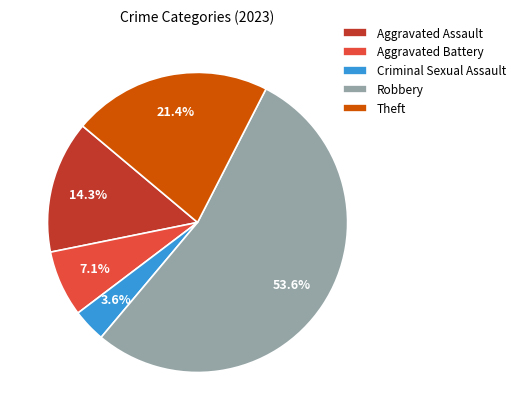

How many segments does this pie chart have?

5